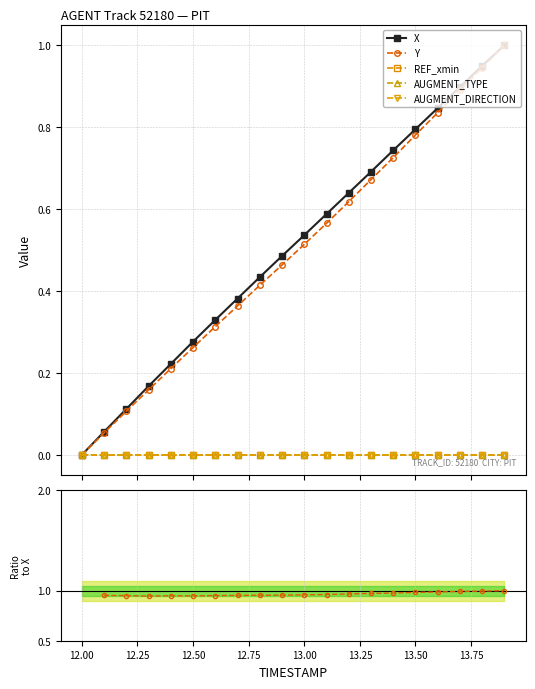

True or false: Y and AUGMENT_DIRECTION cross at least once.

False